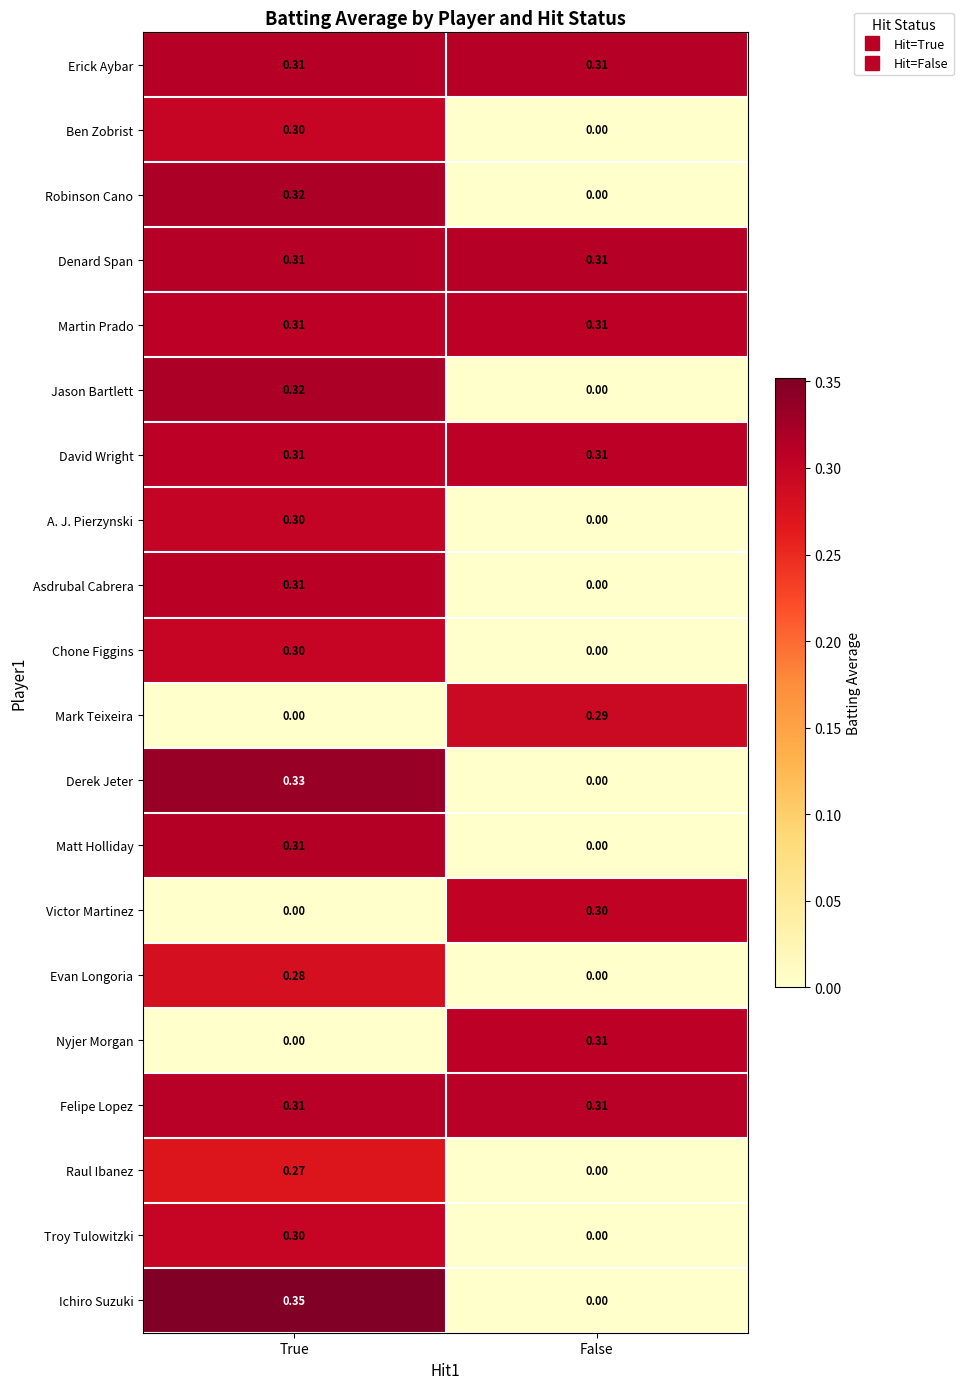

At which label is Ben Zobrist closest to 0?

False